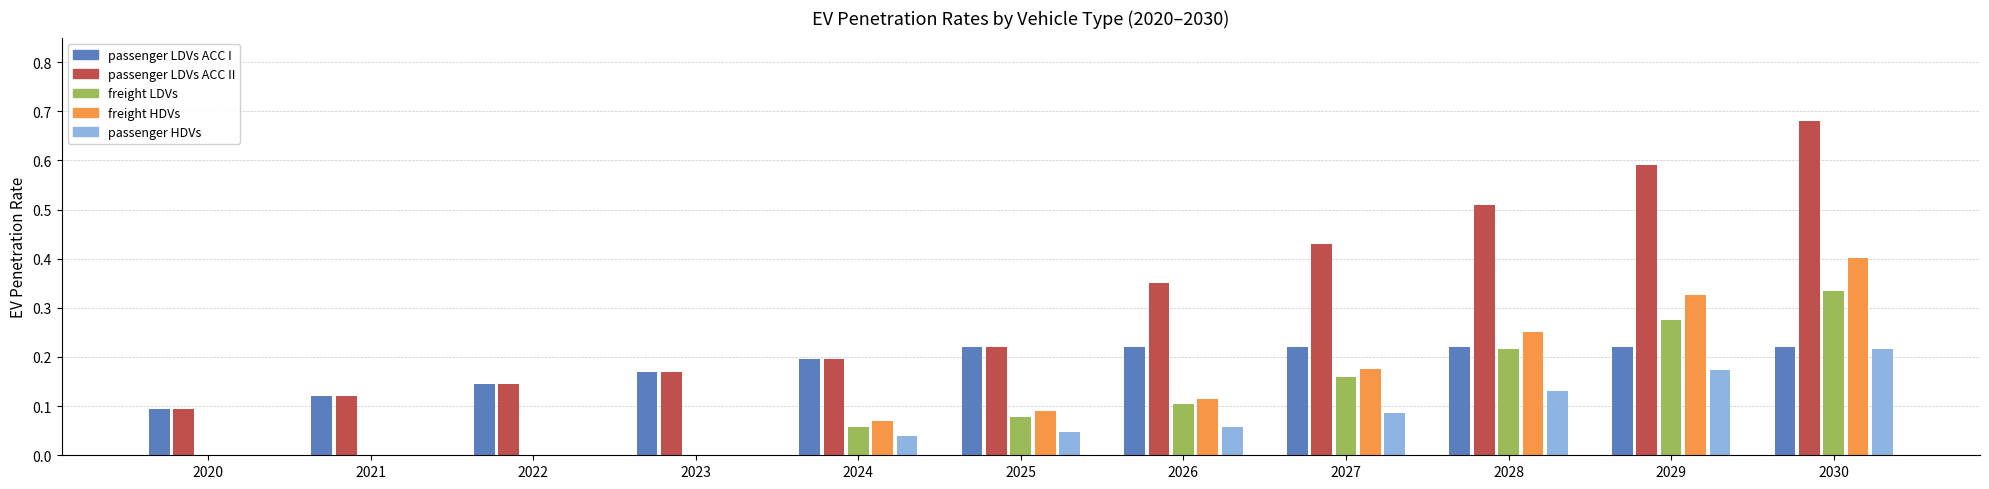

Which series has the largest range (max minus min)?

passenger LDVs ACC II